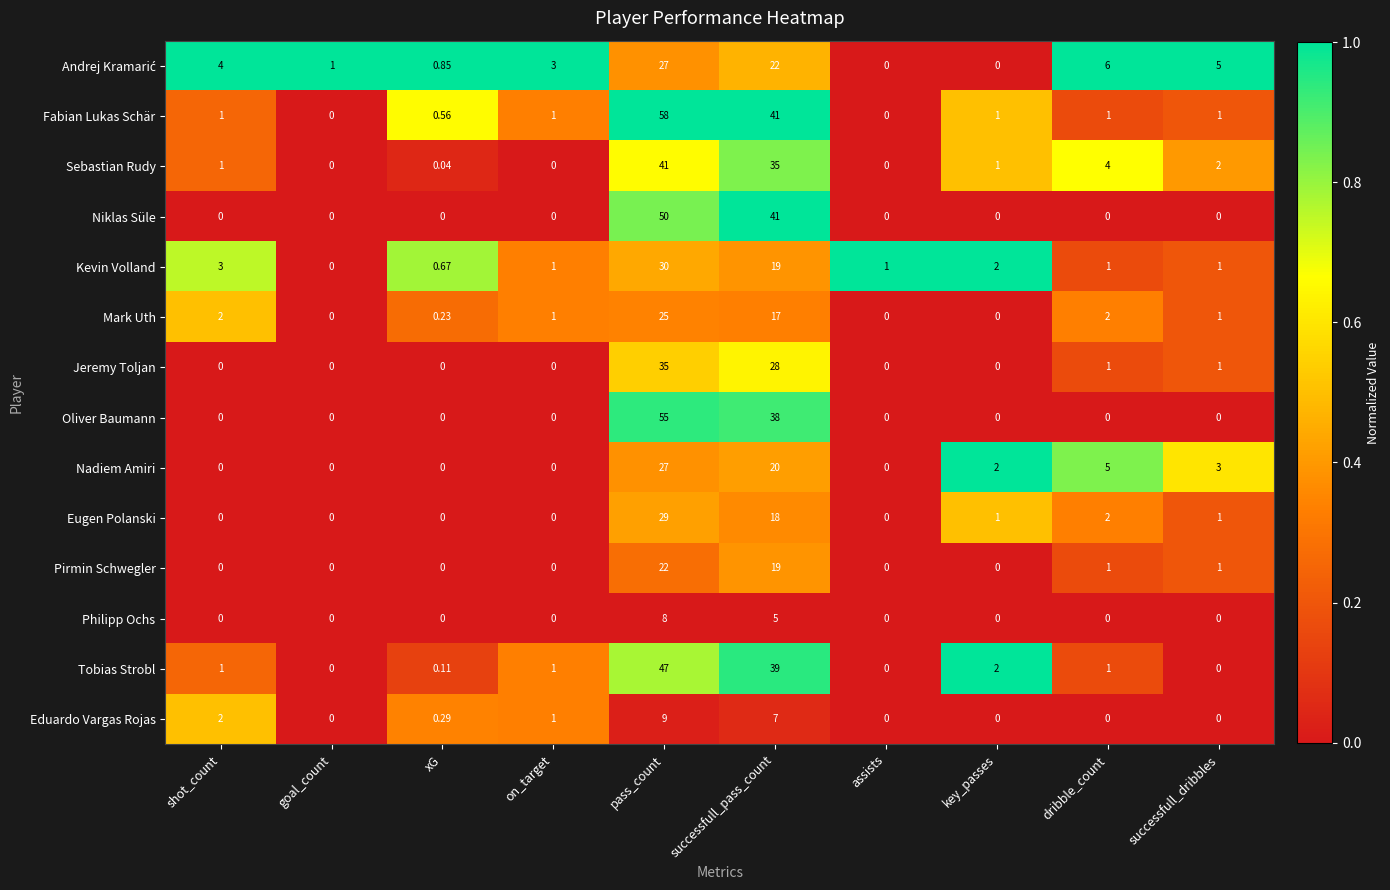

At which category is the sum across all series the highest?

pass_count